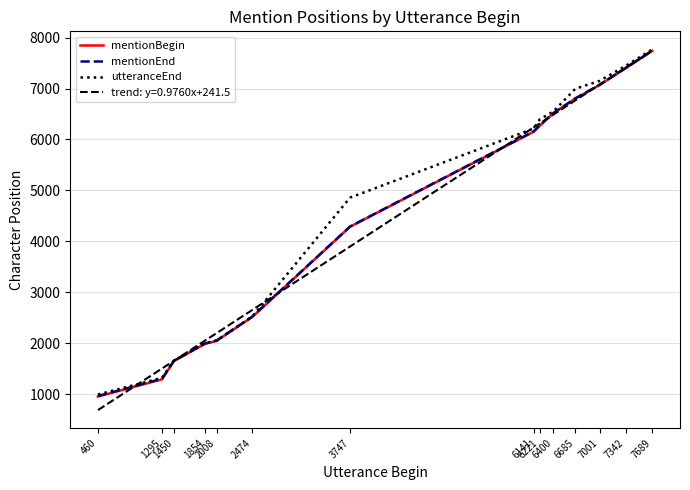

True or false: mentionEnd has more than 2 interior local peaks.

False